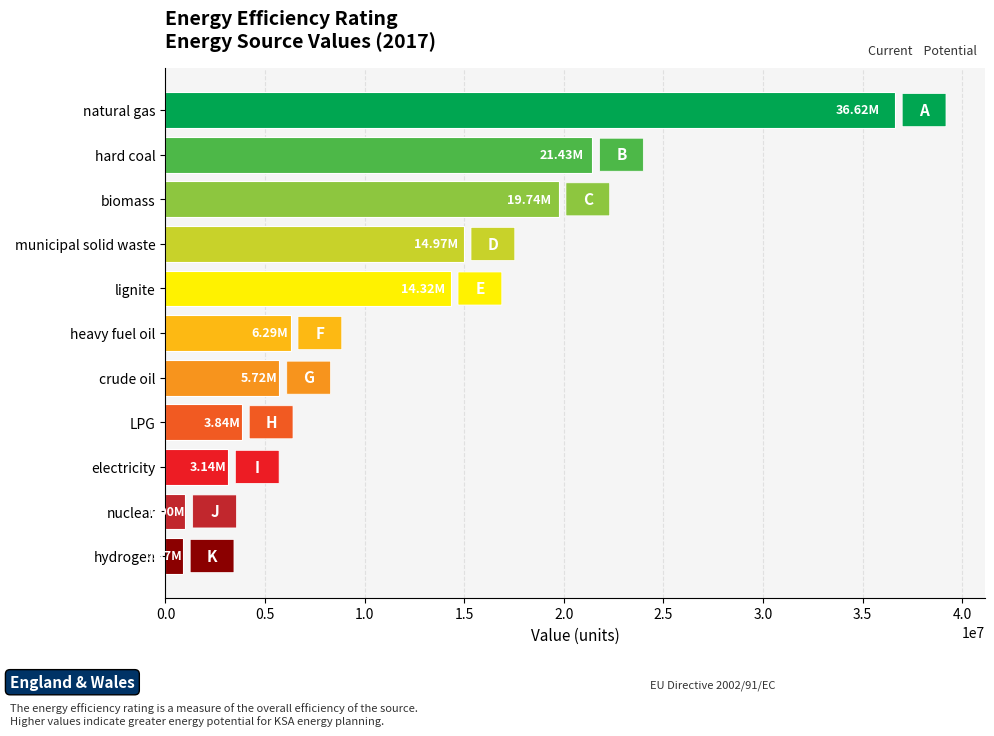

Between lignite and hard coal, which is larger?

hard coal